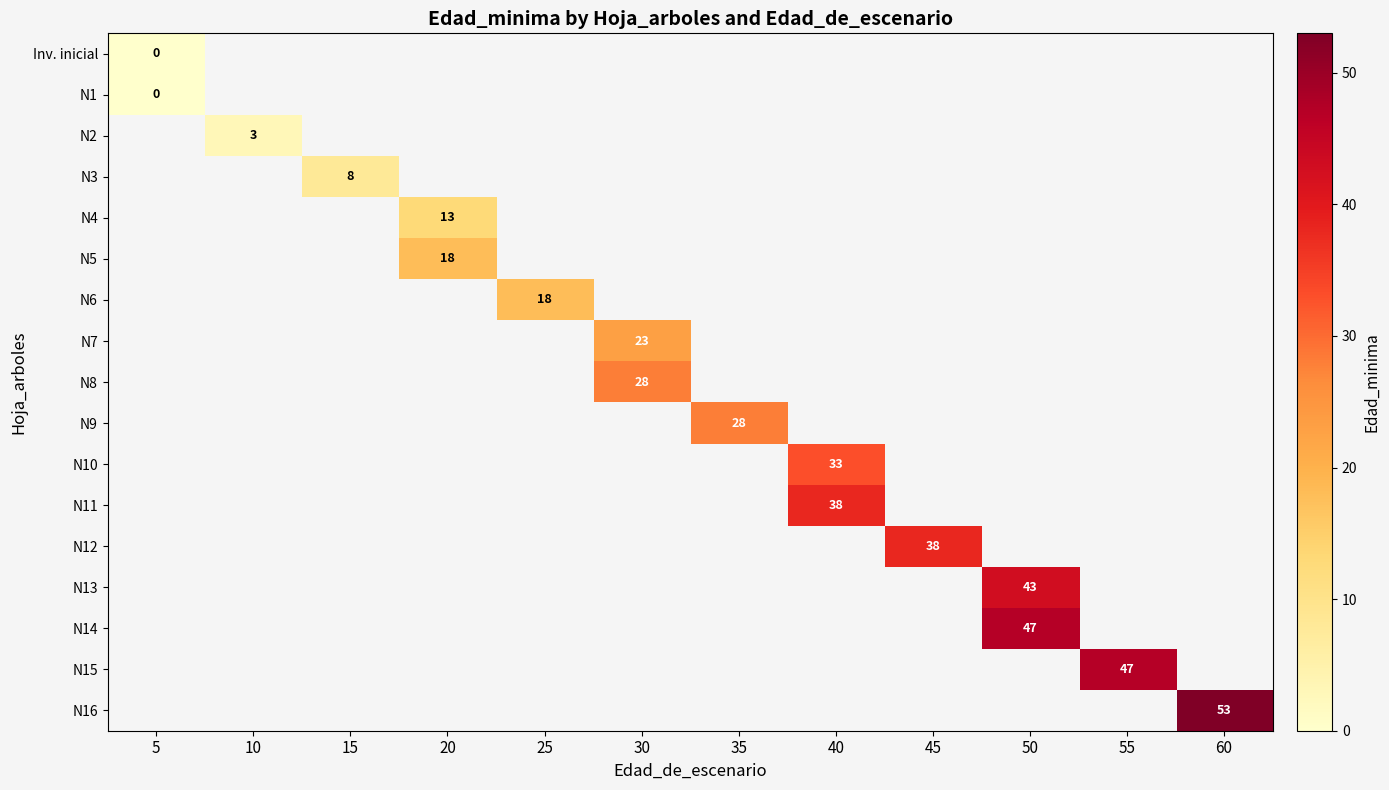

Is it true that N8 equals 42 at 30?

False